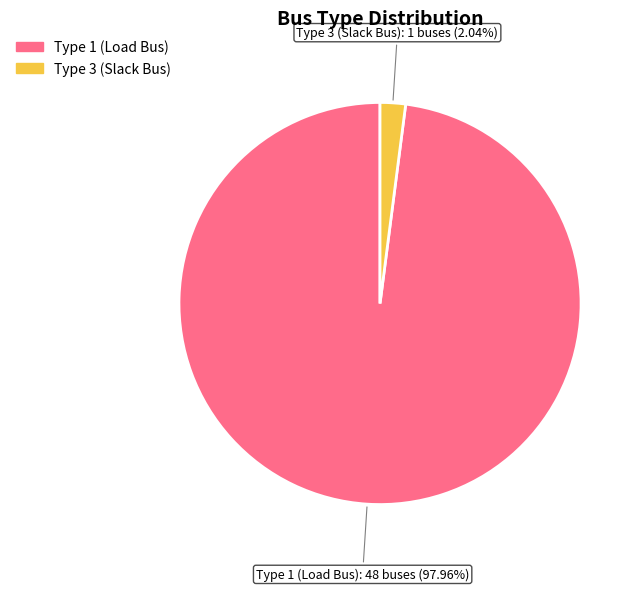

To the nearest percent, what is the average slice percentage?

50%